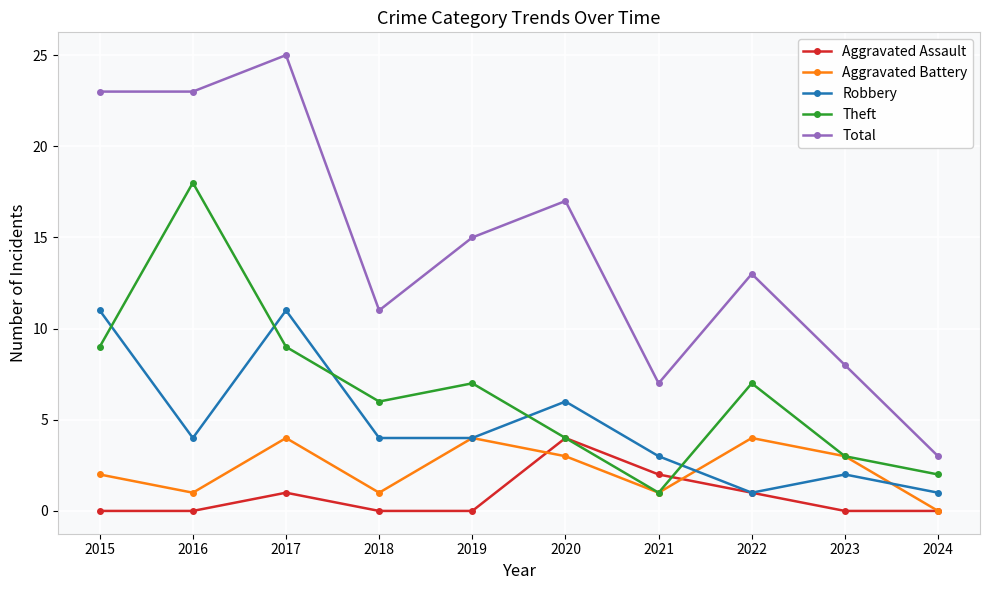

Reading left to right, list all the values displayed in this chart.

Aggravated Assault: 0	0	1	0	0	4	2	1	0	0
Aggravated Battery: 2	1	4	1	4	3	1	4	3	0
Robbery: 11	4	11	4	4	6	3	1	2	1
Theft: 9	18	9	6	7	4	1	7	3	2
Total: 23	23	25	11	15	17	7	13	8	3